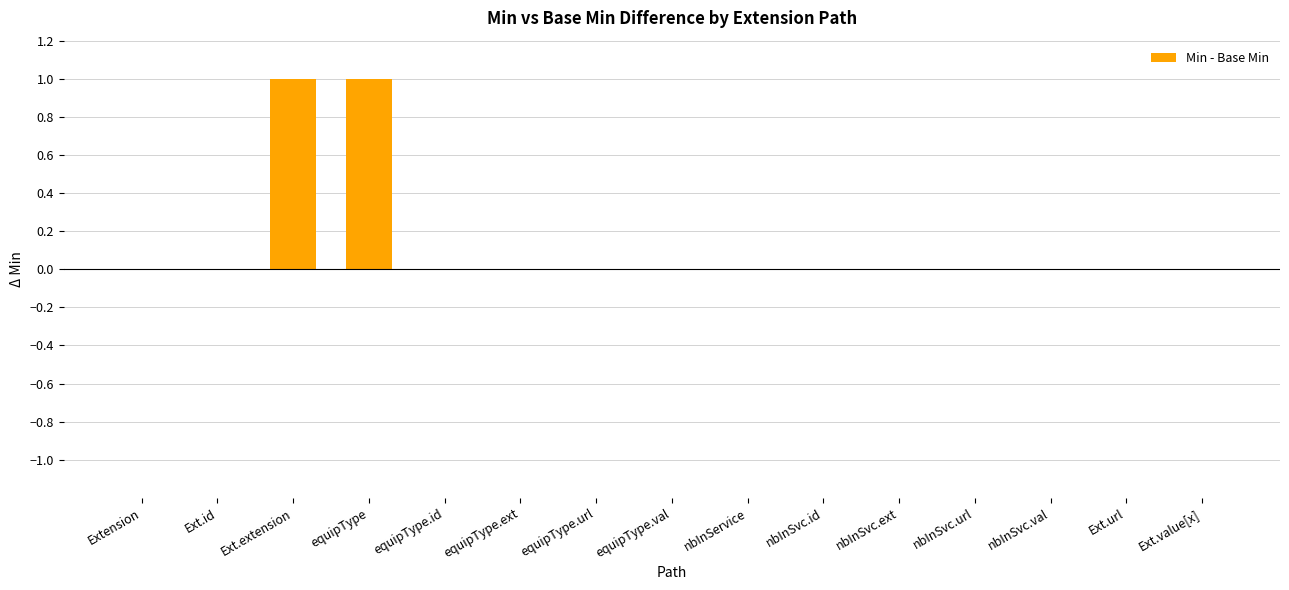

True or false: the data shows 0 at nbInSvc.url.

True